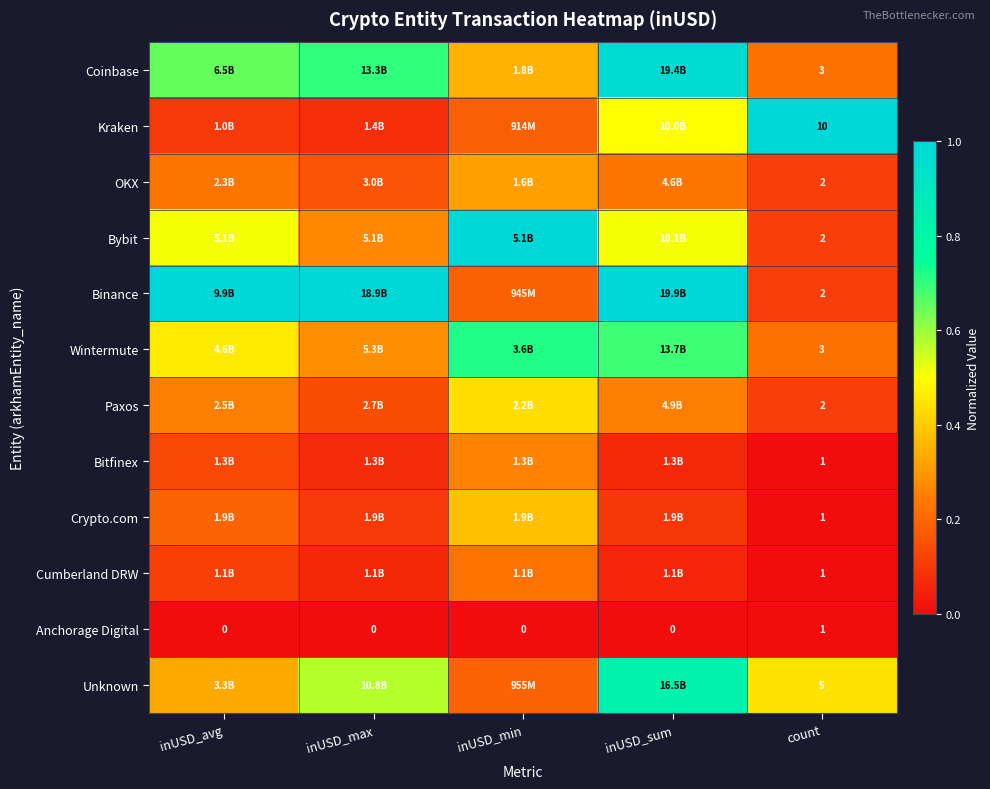

How many values in the Anchorage Digital series exceed 0?

1